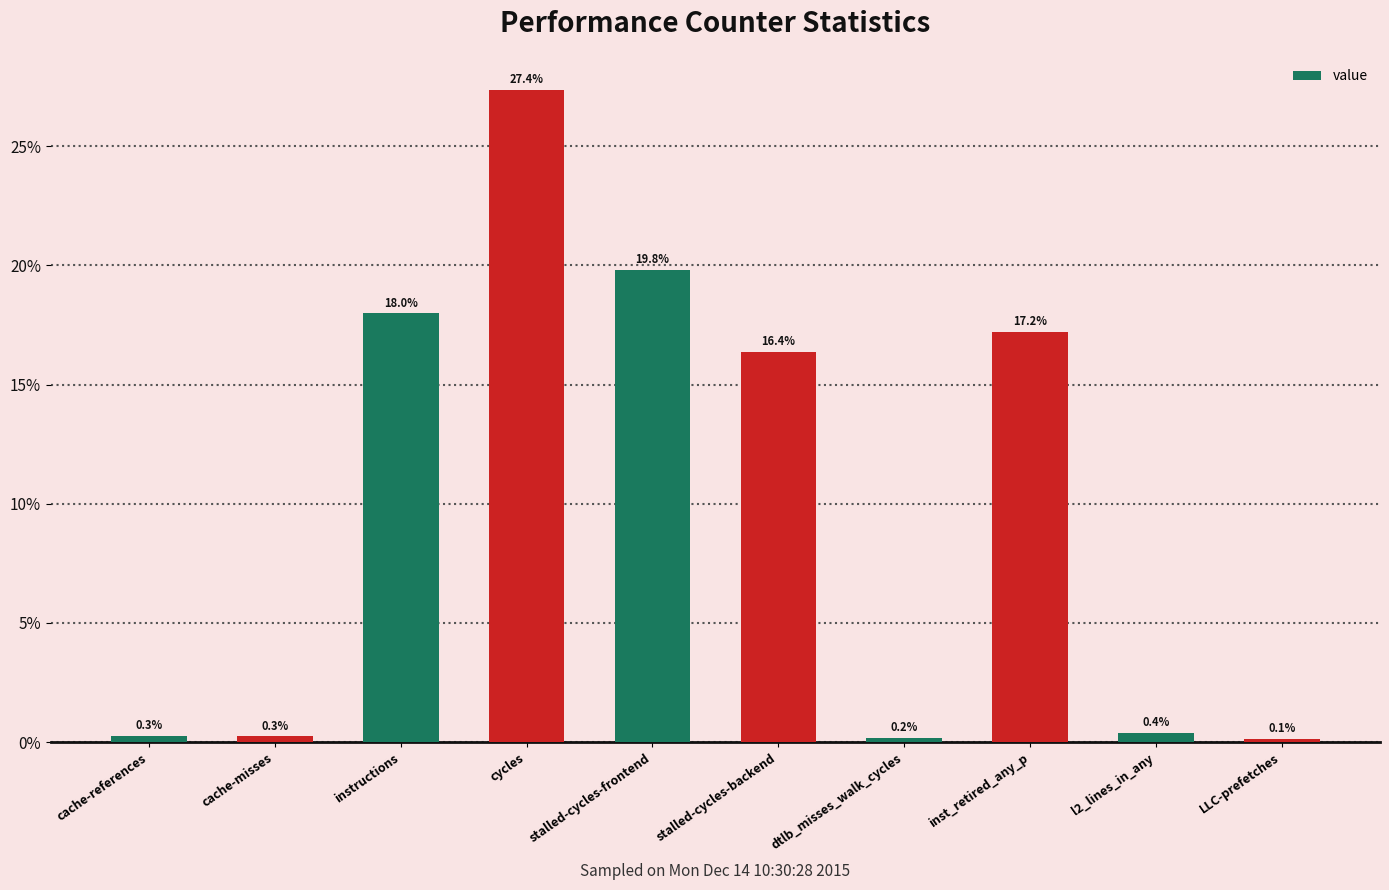

Reading left to right, transcribe all the data shown in this chart.

0.3	0.3	18.0	27.4	19.8	16.4	0.2	17.2	0.4	0.1